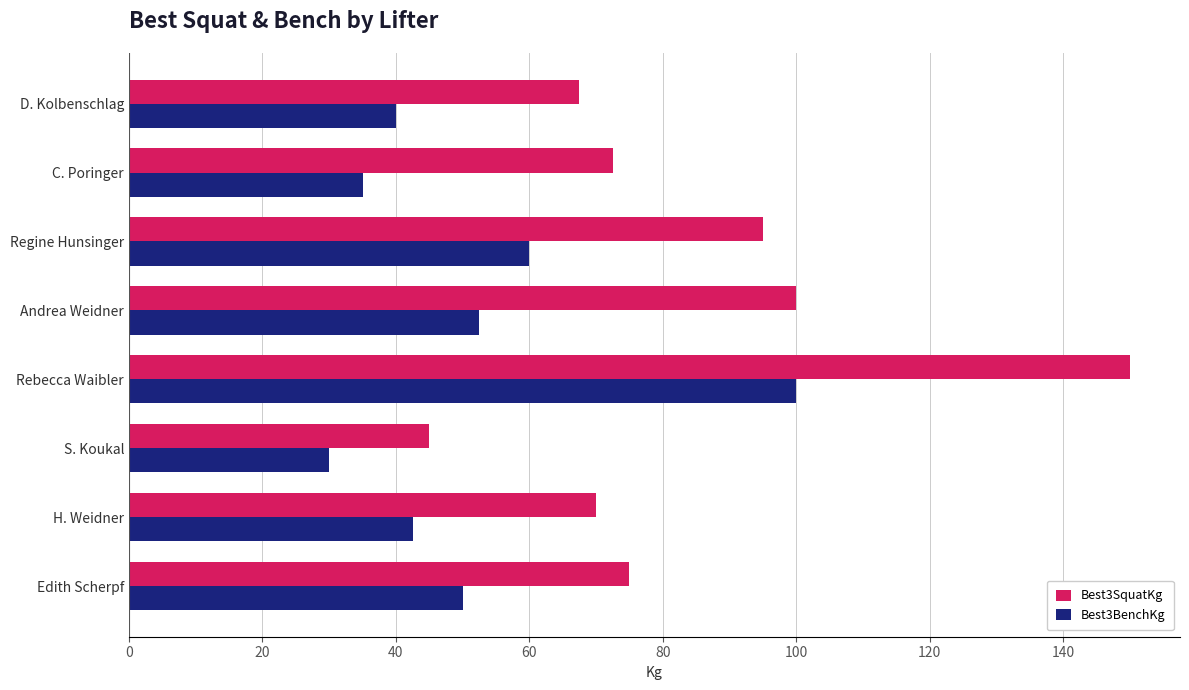

The Best3SquatKg series shows 244.8 at Rebecca Waibler. True or false?

False